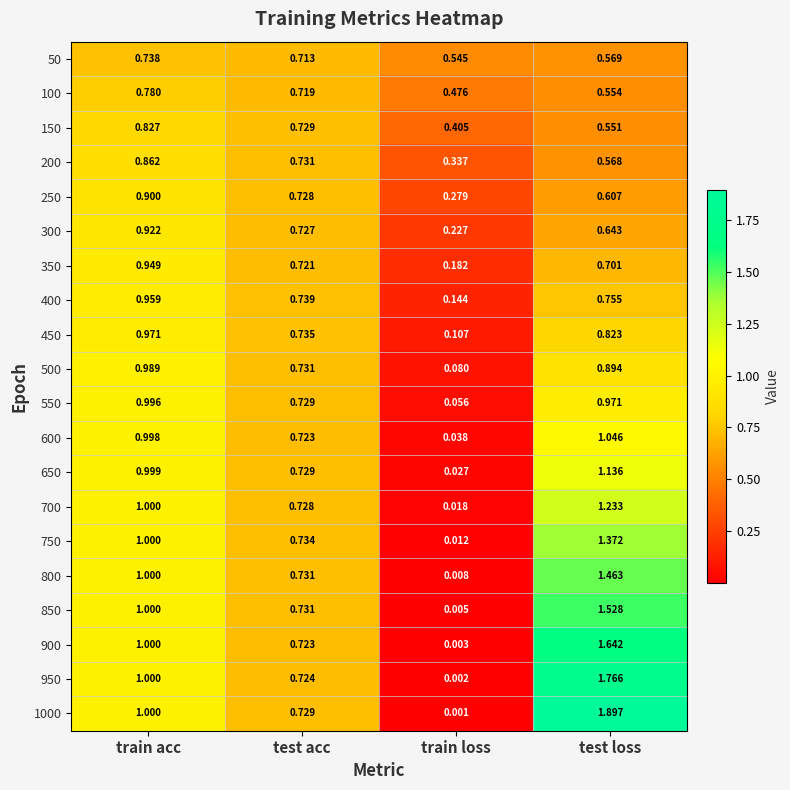

At which category is the sum across all series the highest?

test loss